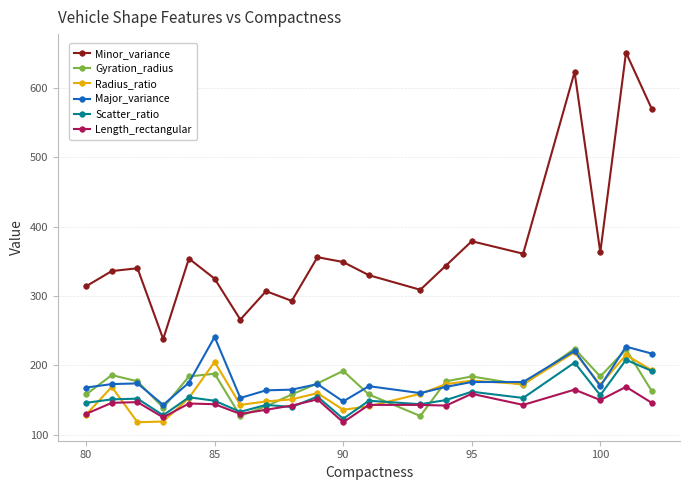

Does the chart have visible grid lines?

Yes